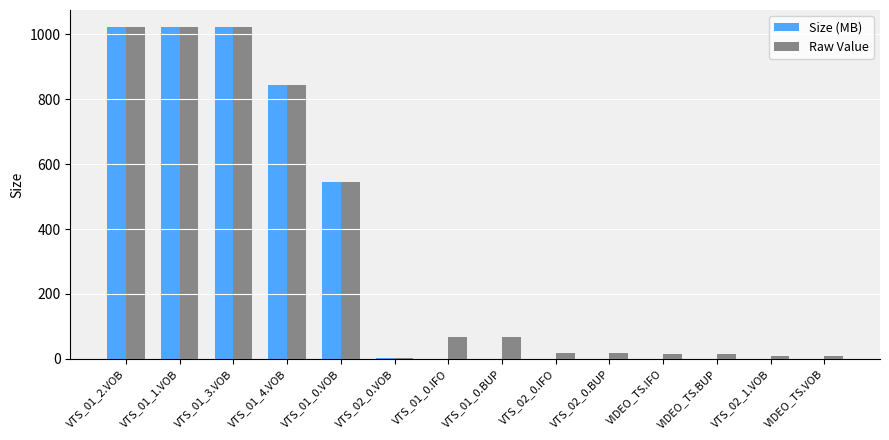

What value does the Raw Value series have at VIDEO_TS.VOB?

8.0